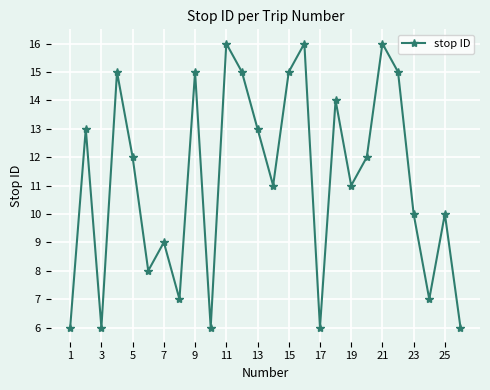

How many values are between 7 and 15?

18